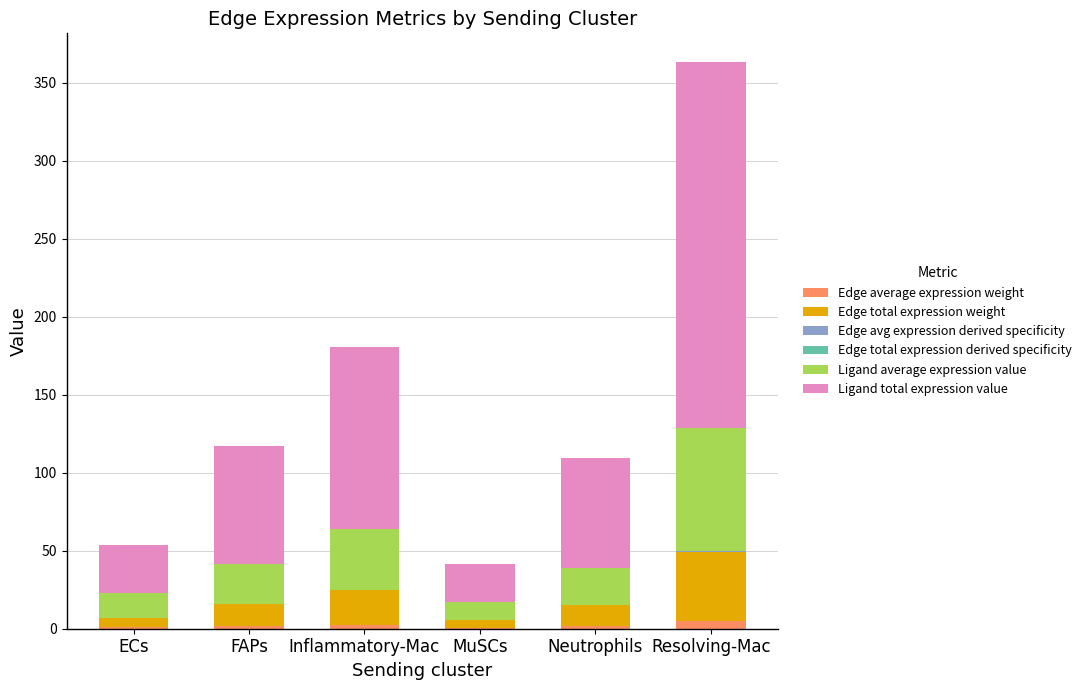

Count the number of data series in this chart.

6